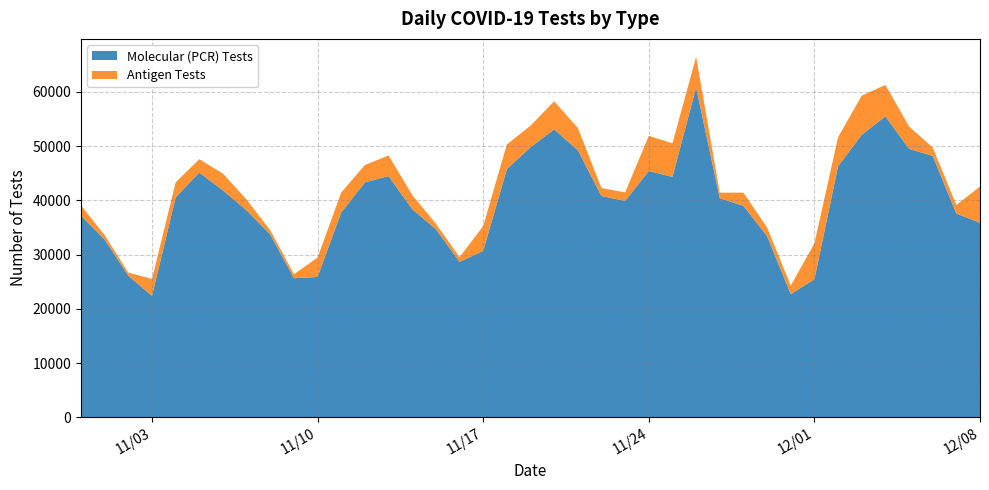

What is the highest value of the Molecular (PCR) Tests series?

60825